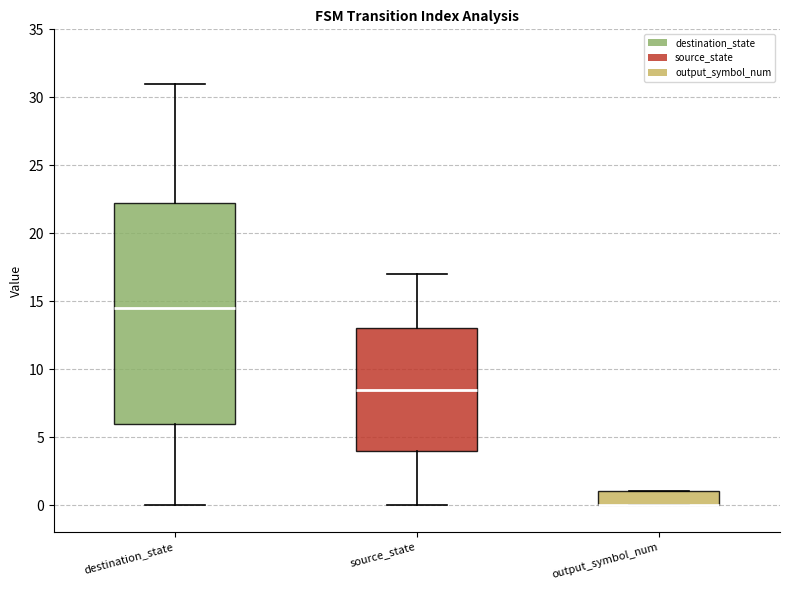

Reading left to right, read every box against the y-axis: the position of its median line, the range the box covers, and the ends of its whiskers. The values are not printed on the chart, so give them approximately, as read against the axis.

destination_state: median 14.5, box 6.0 to 22.5, whiskers 0.0 to 31.0
source_state: median 8.5, box 4.0 to 13.0, whiskers 0.0 to 17.0
output_symbol_num: median 0.0 (drawn on the box's lower edge), box 0.0 to 1.0, whiskers 0.0 to 1.0